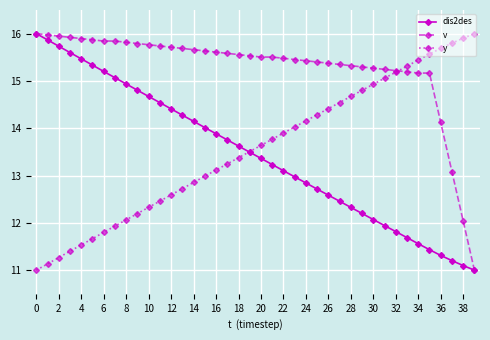

How many lines are shown in the chart?

3